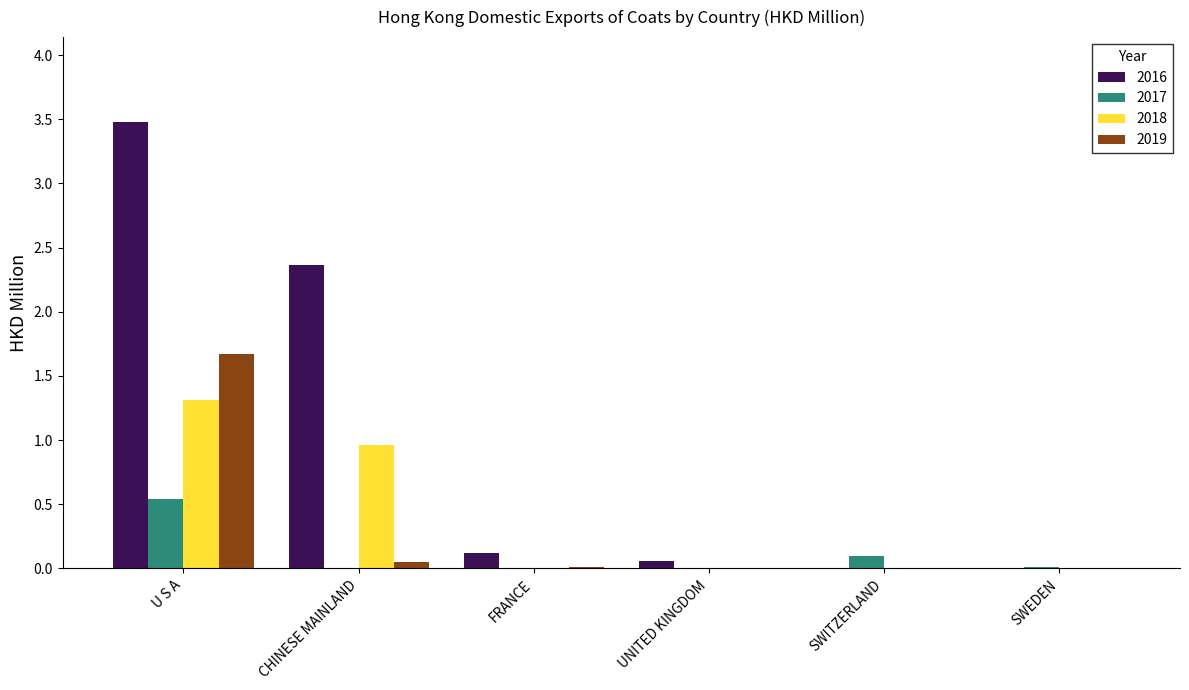

True or false: 2017 has a value of -0.4 at CHINESE MAINLAND.

False